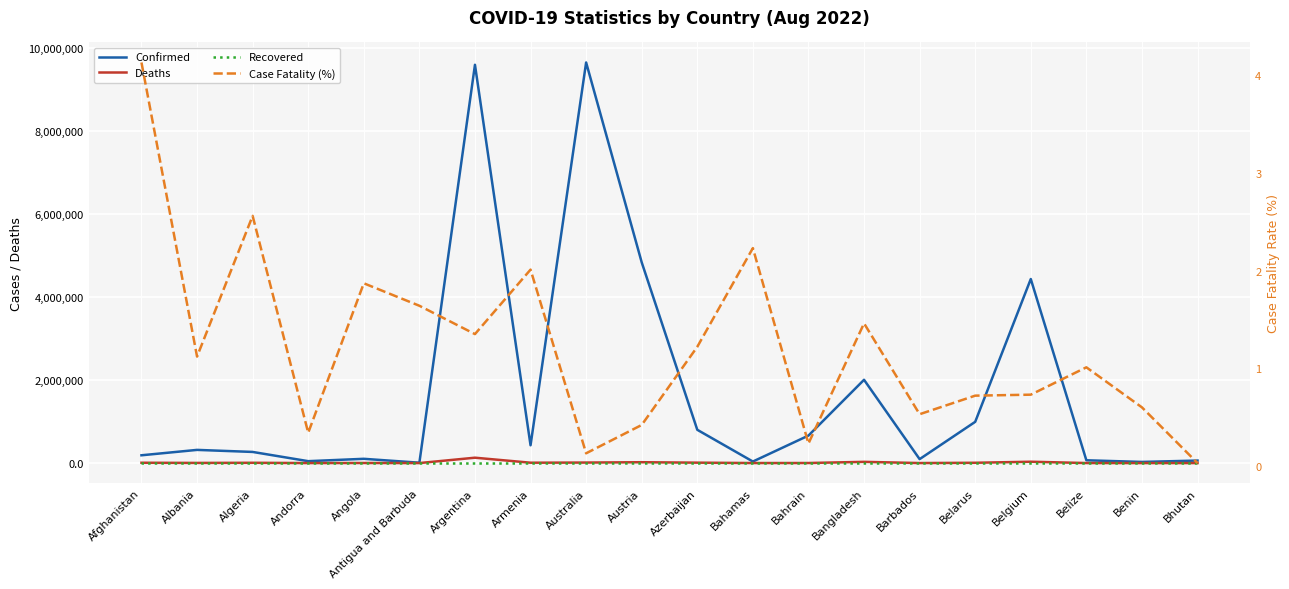

Rank the series by their maximum value, from highest to lowest.

Confirmed, Deaths, Case Fatality (%), Recovered